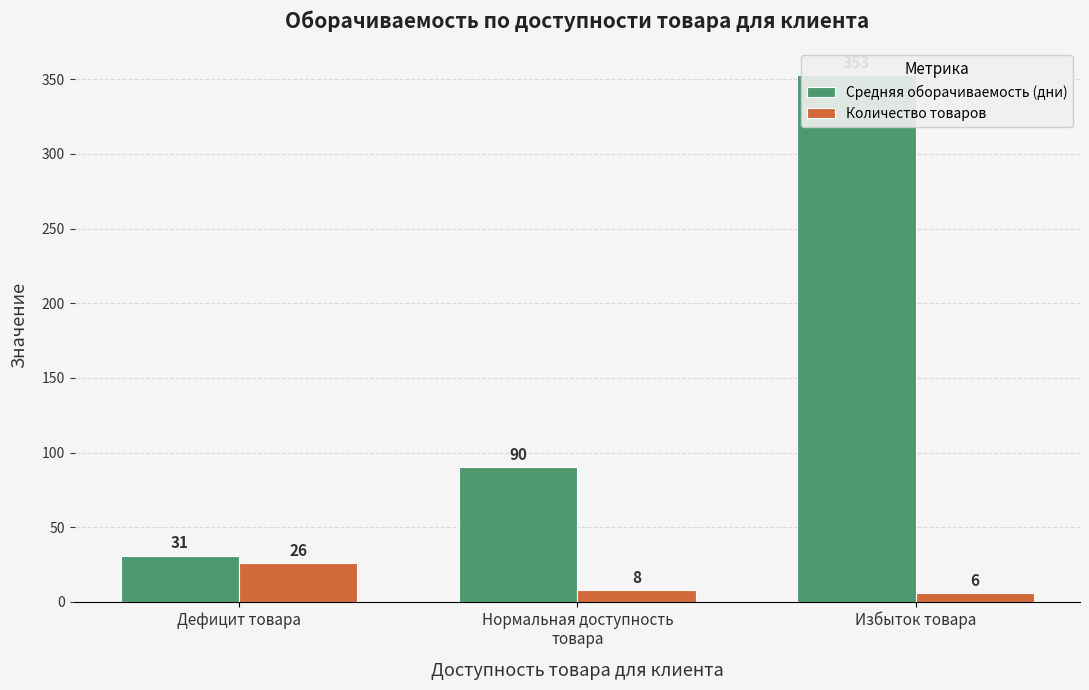

What is the spread (max minus min) of values at Дефицит товара?

5